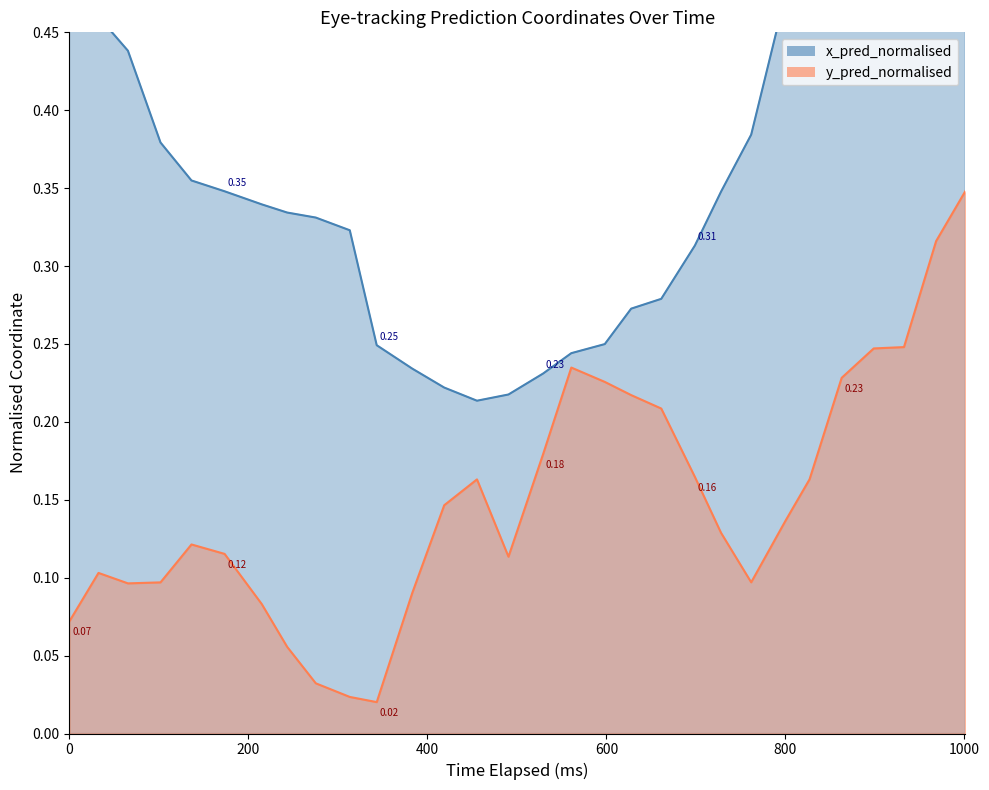

True or false: x_pred_normalised has more than 2 interior local peaks.

False